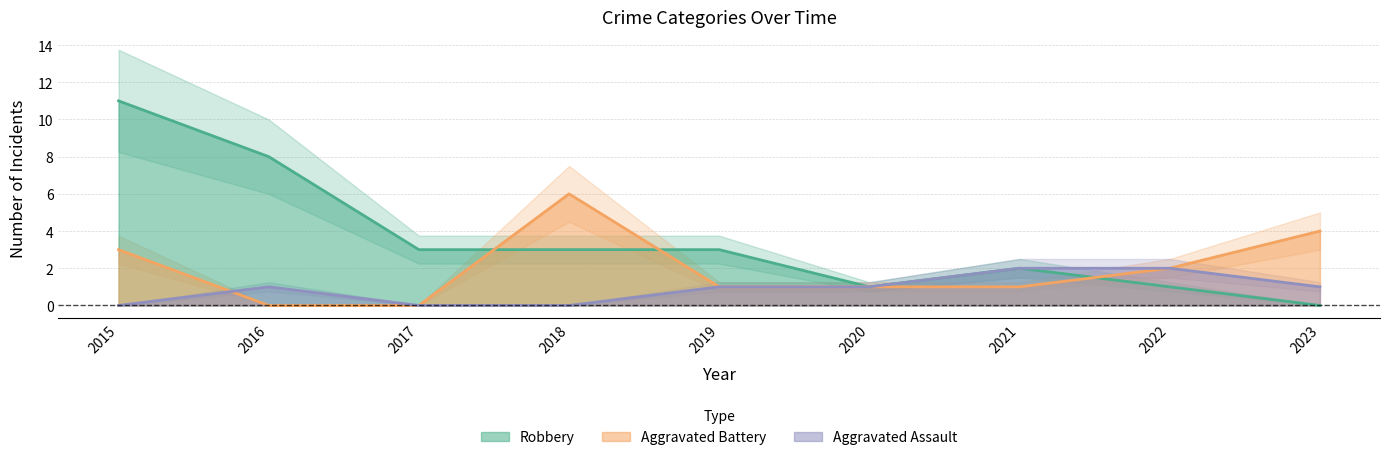

What is the difference between the maximum and minimum values in the Aggravated Battery series?

6